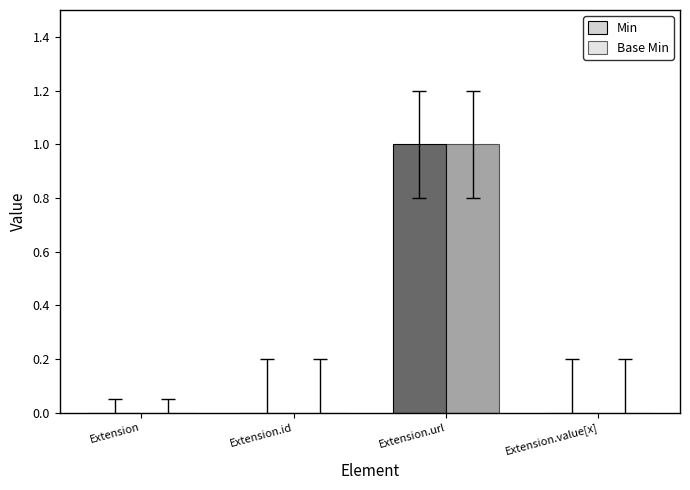

Does the chart contain stacked bars?

No